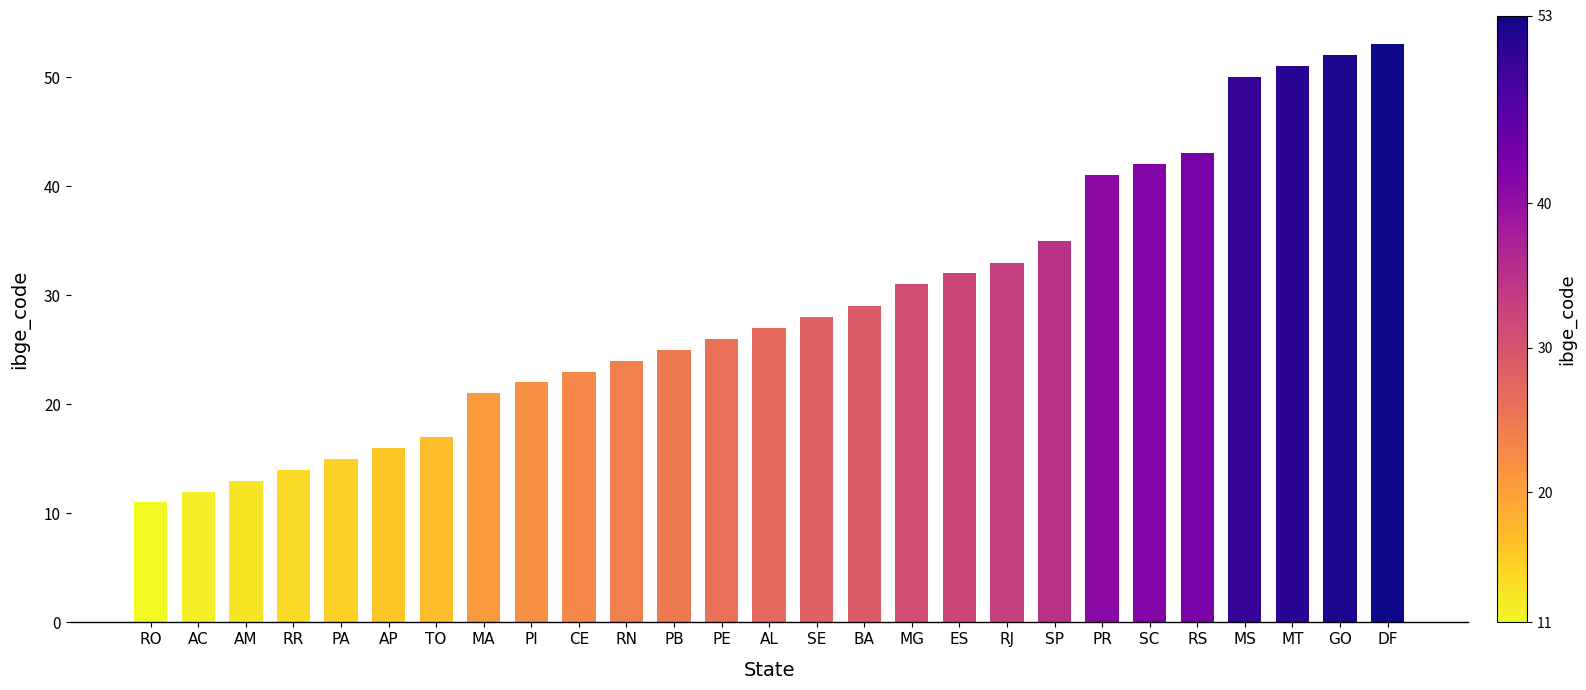

Between AM and RN, which is larger?

RN